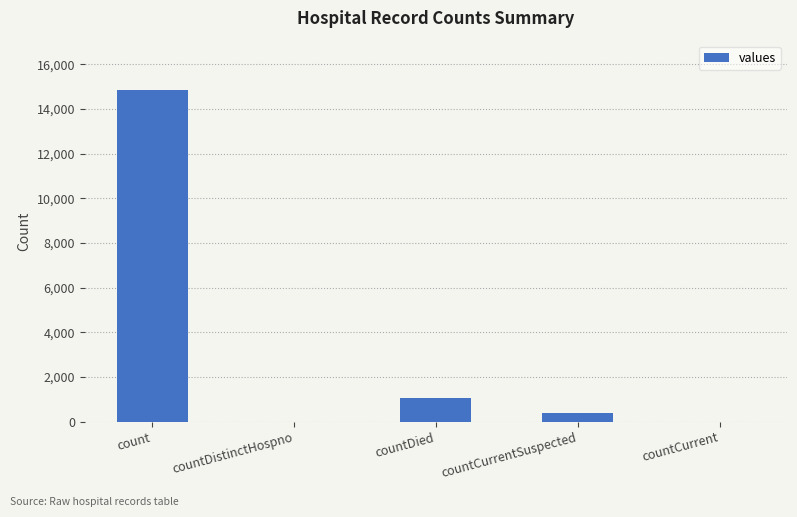

Which label corresponds to the largest value in the chart?

count